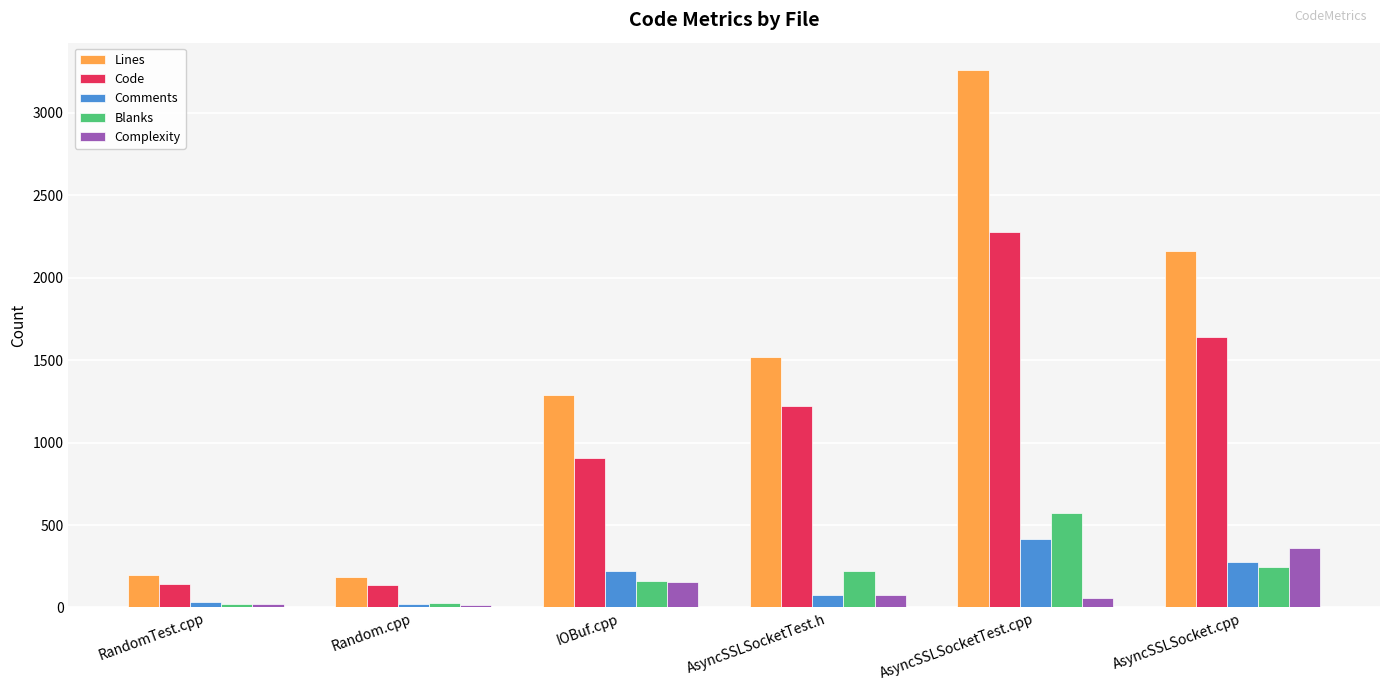

What is the sum of the Lines values at IOBuf.cpp and AsyncSSLSocket.cpp?

3453